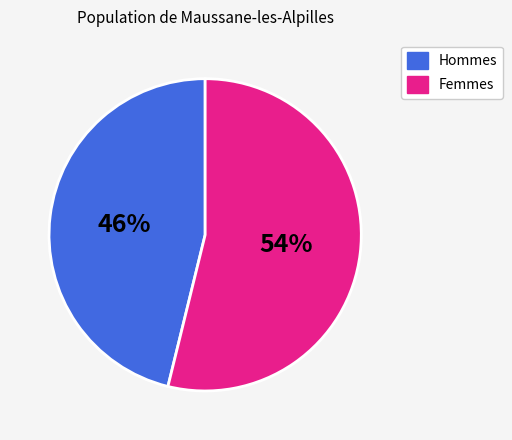

To the nearest percent, what is the difference between the largest and smallest slice percentages?

8%